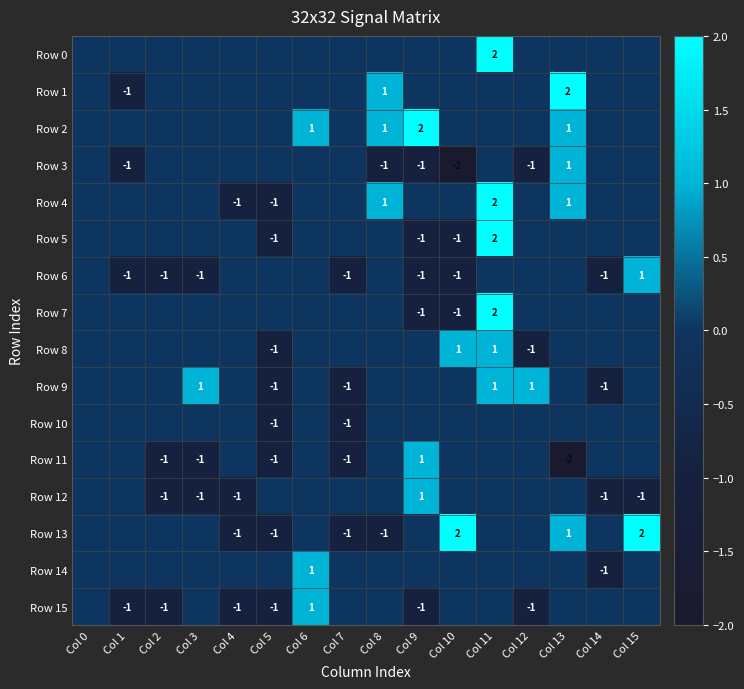

How many values in the Row 8 series are below 0?

2